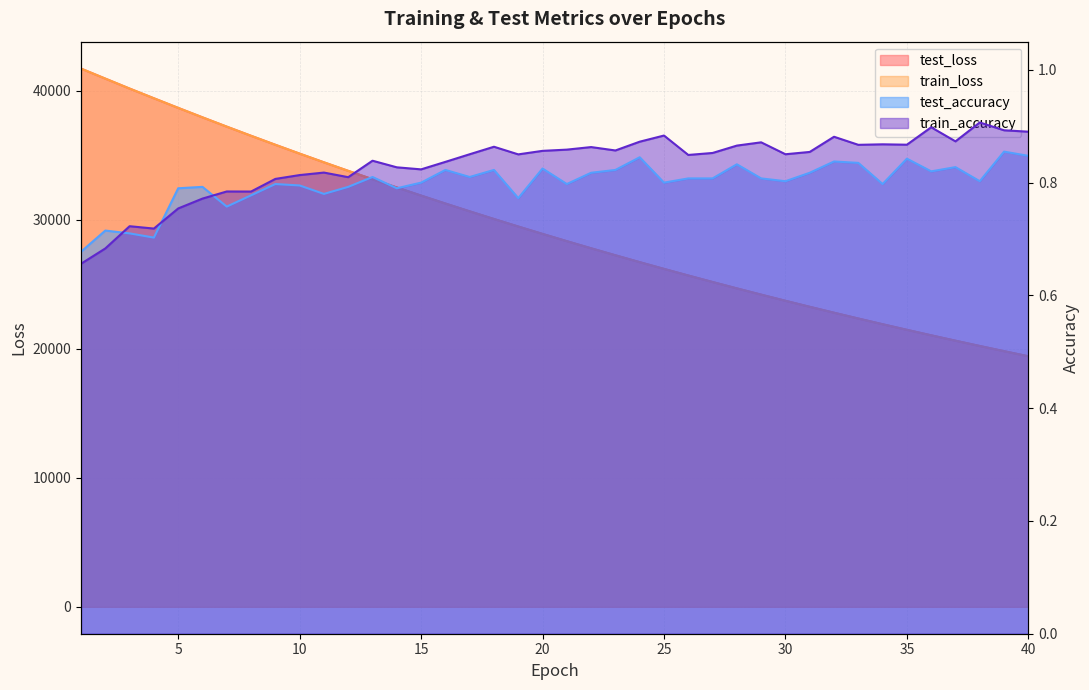

At how many categories does at least one series exceed 10283?

40